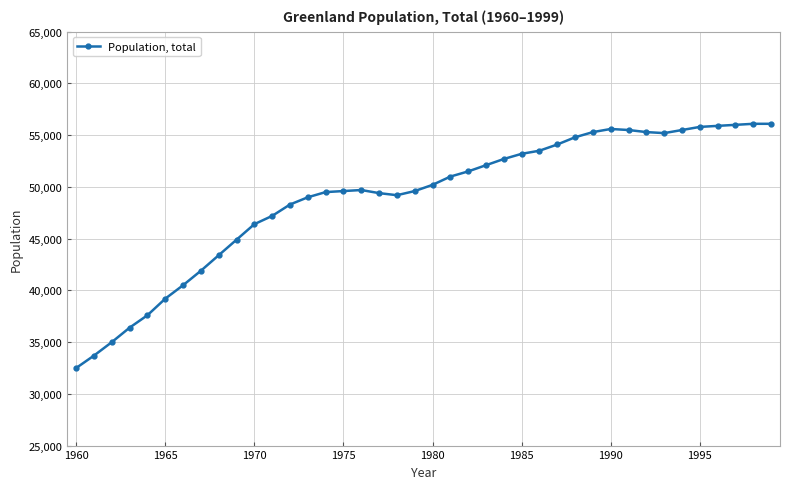

What is the maximum value shown in the chart?

56100